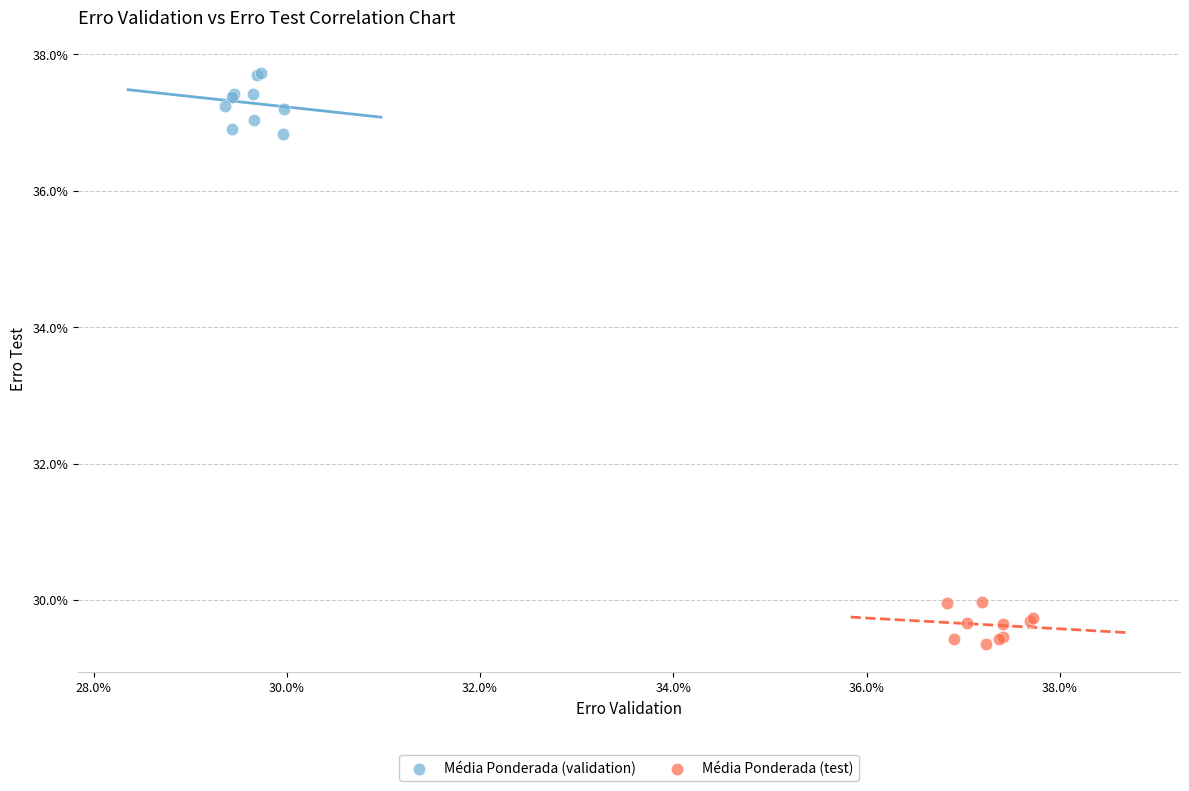

Which series contains the lowest Y value?

Média Ponderada (test)